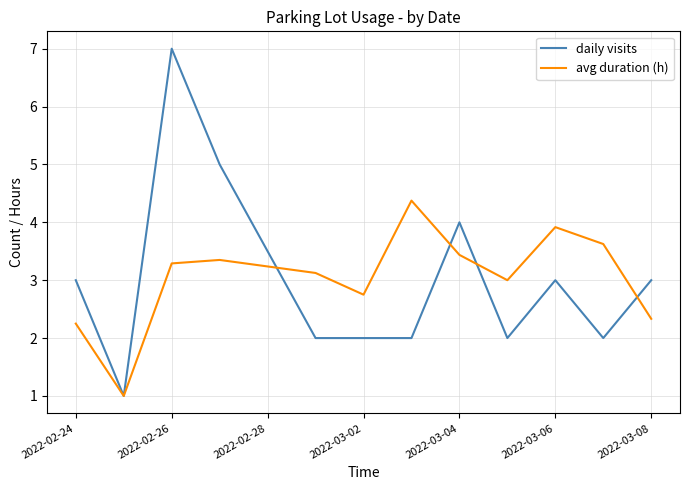

Which series has the largest range (max minus min)?

daily visits